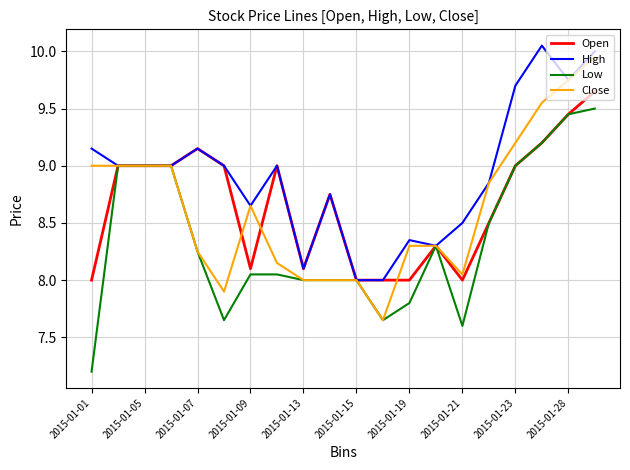

What is the lowest value of the Open series?

8.0